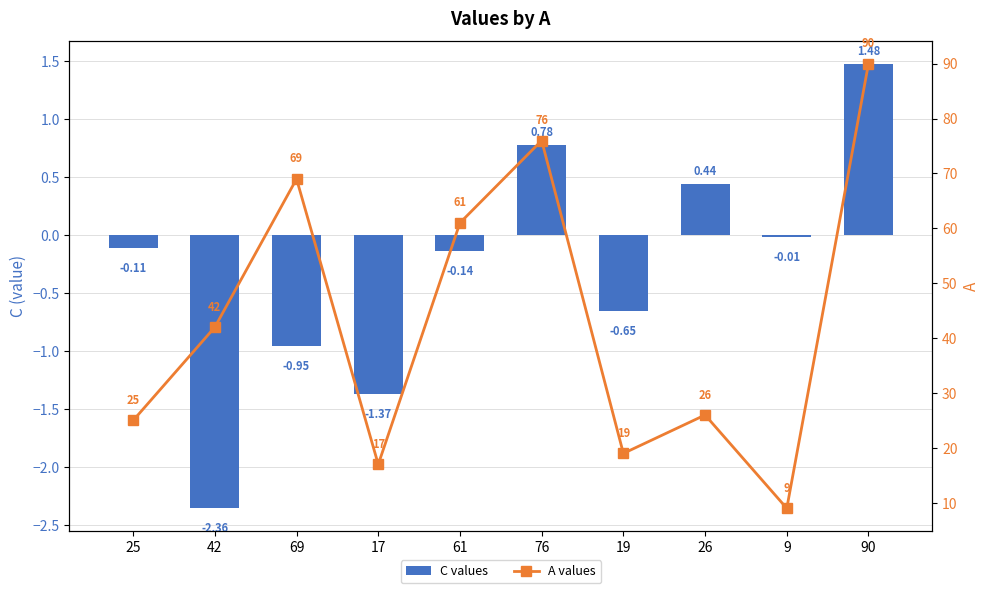

What is the value of the A values bar at the 4th from the left?

17.0